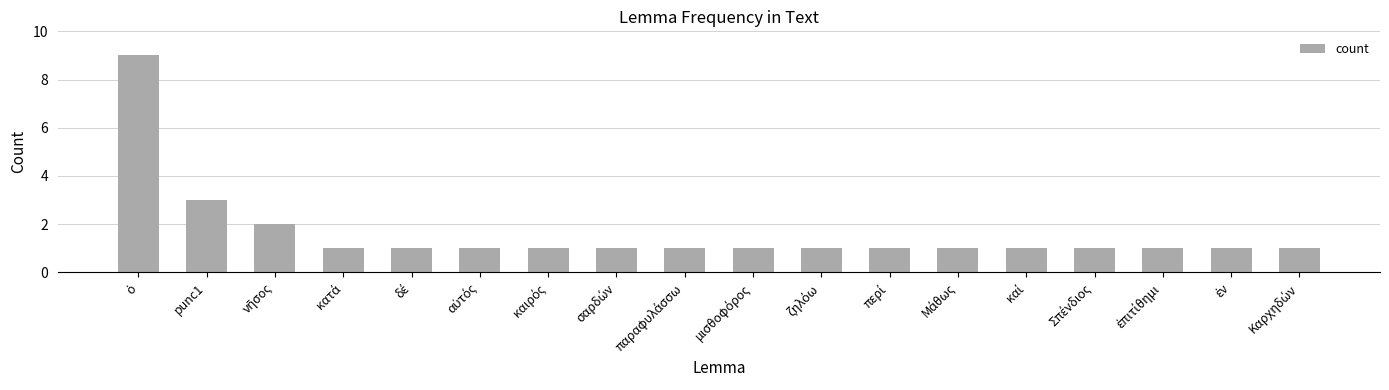

What is the sum of all values?

29